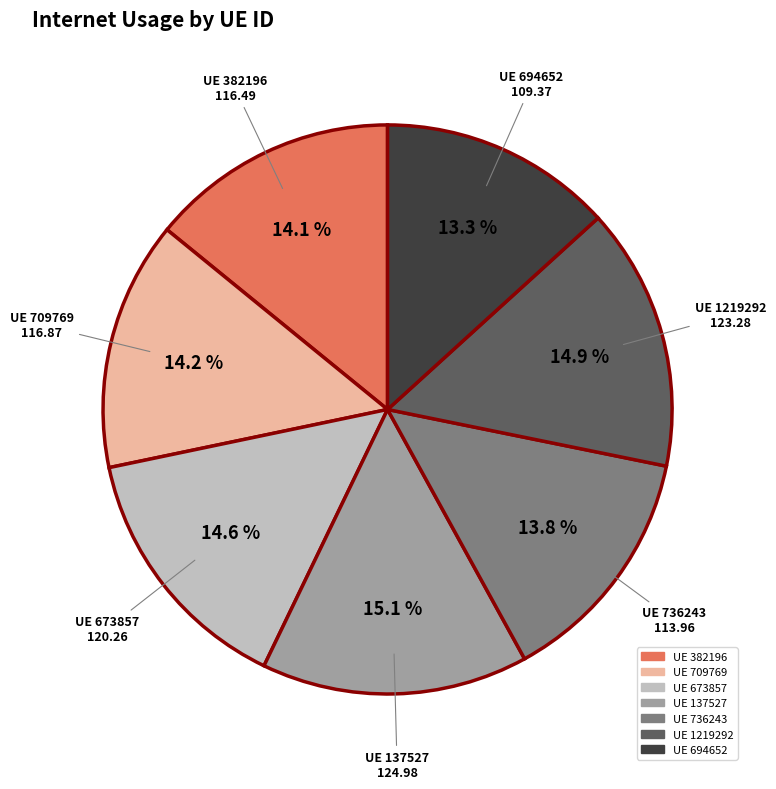

Does any single category account for the majority?

No